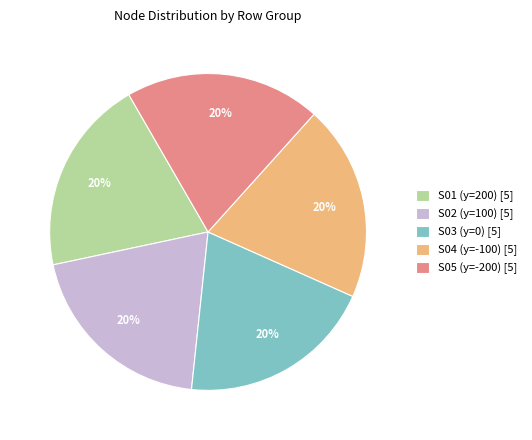

How many slices are in this pie chart?

5